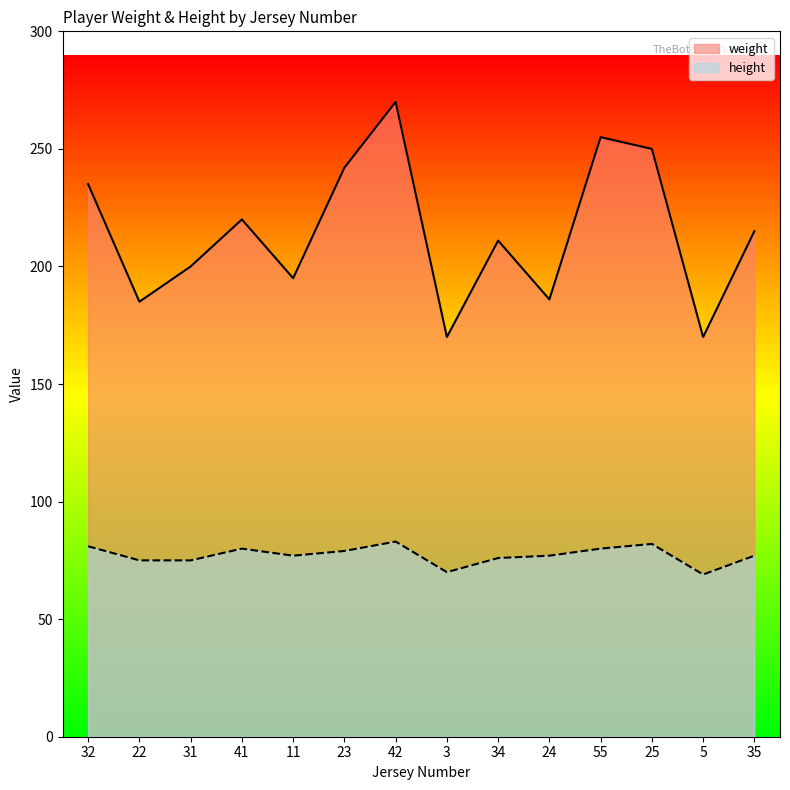

True or false: height and weight cross at least once.

False